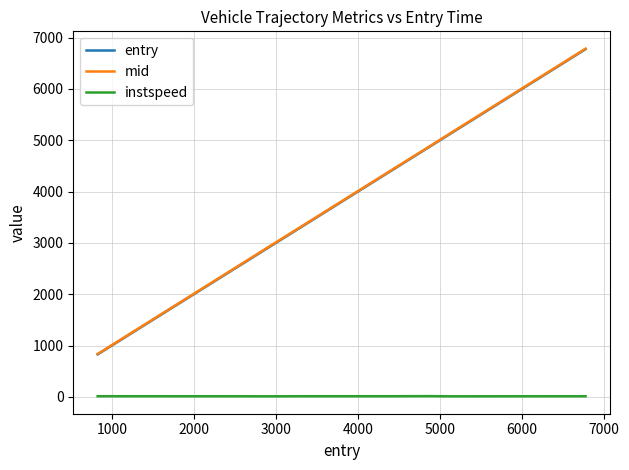

What is the maximum value for mid?

6782.5